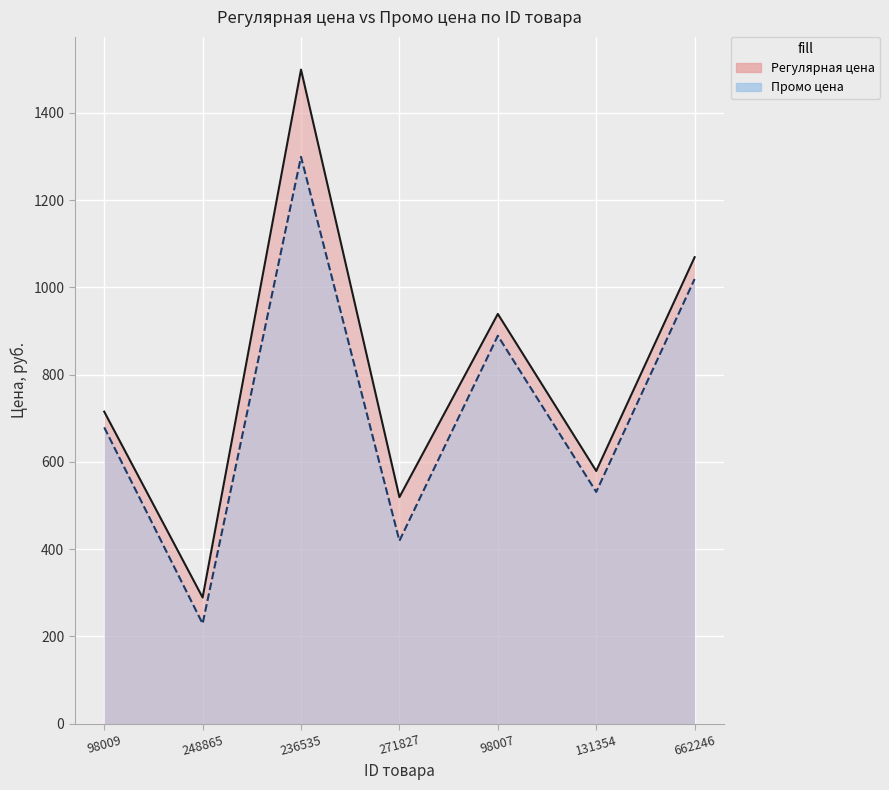

How many interior local peaks does the Регулярная цена series have?

2